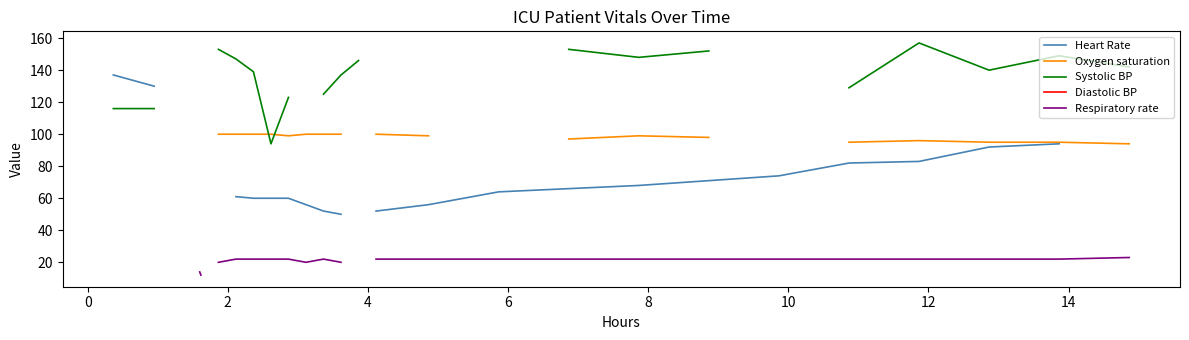

True or false: Heart Rate and Oxygen saturation cross at least once.

False